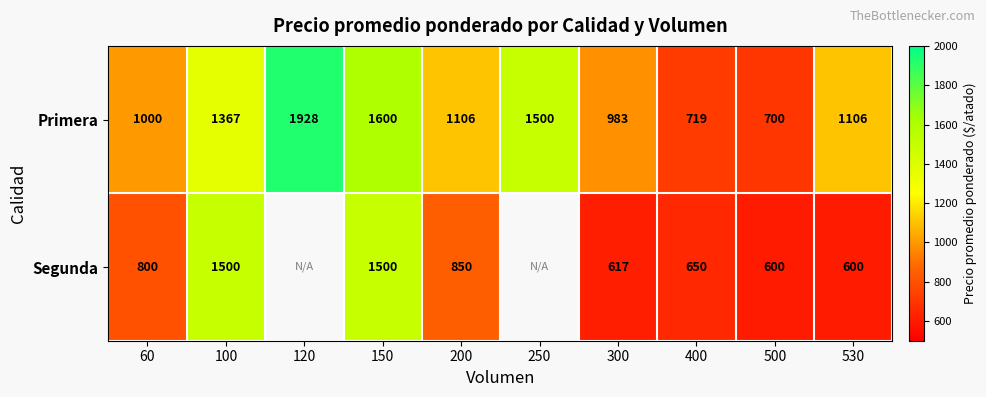

True or false: Primera has a value of 1762.0 at 300.

False